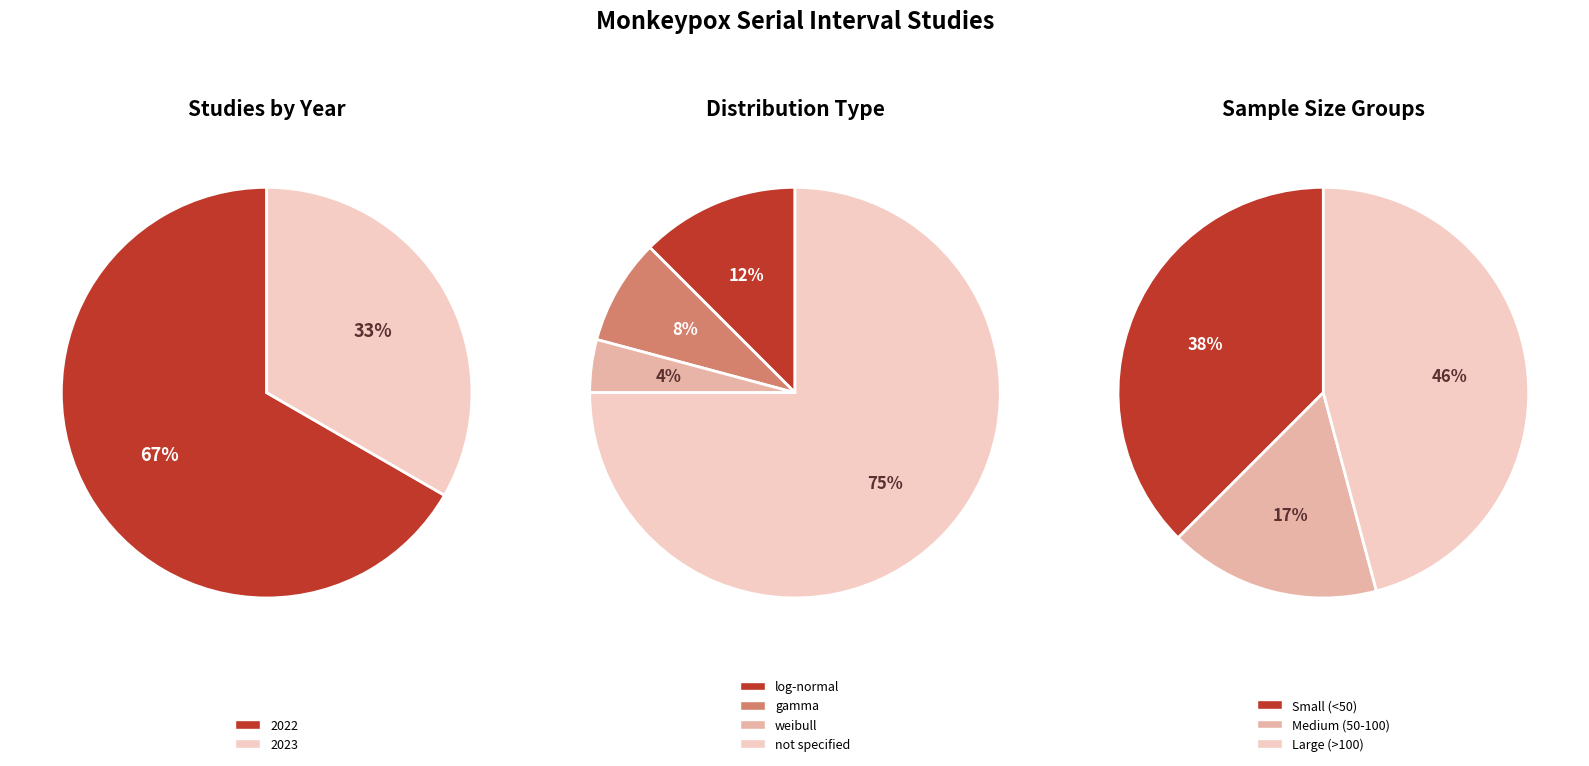

Is 2023 the majority of the pie?

No